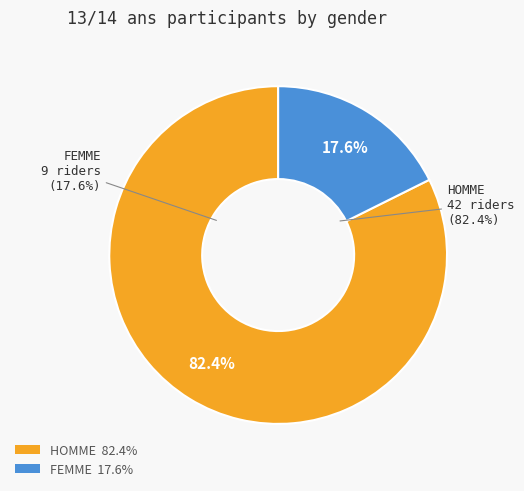

How much of the chart is everything except HOMME?

17.6%